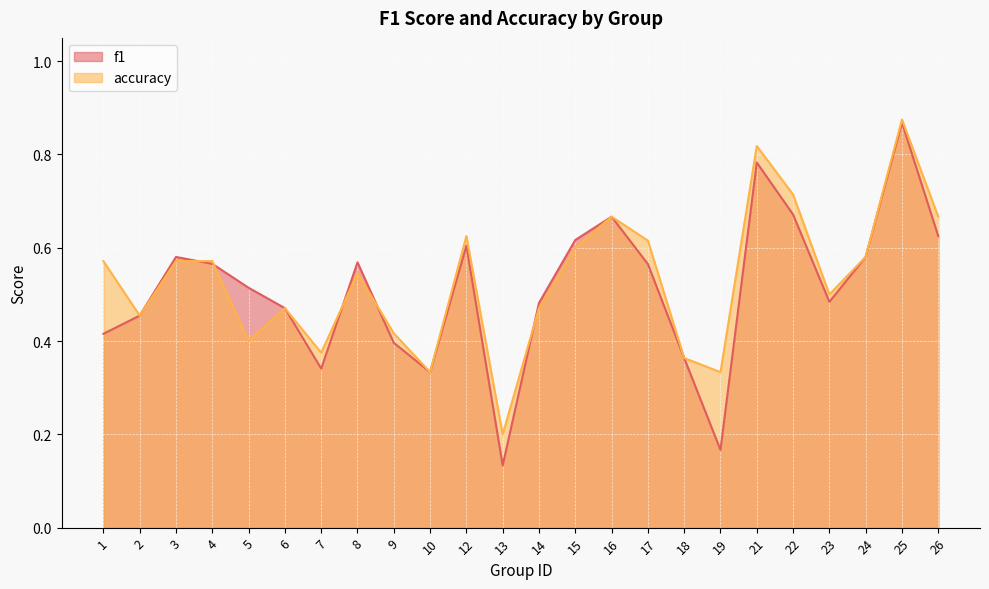

Which series has the widest spread of values?

f1